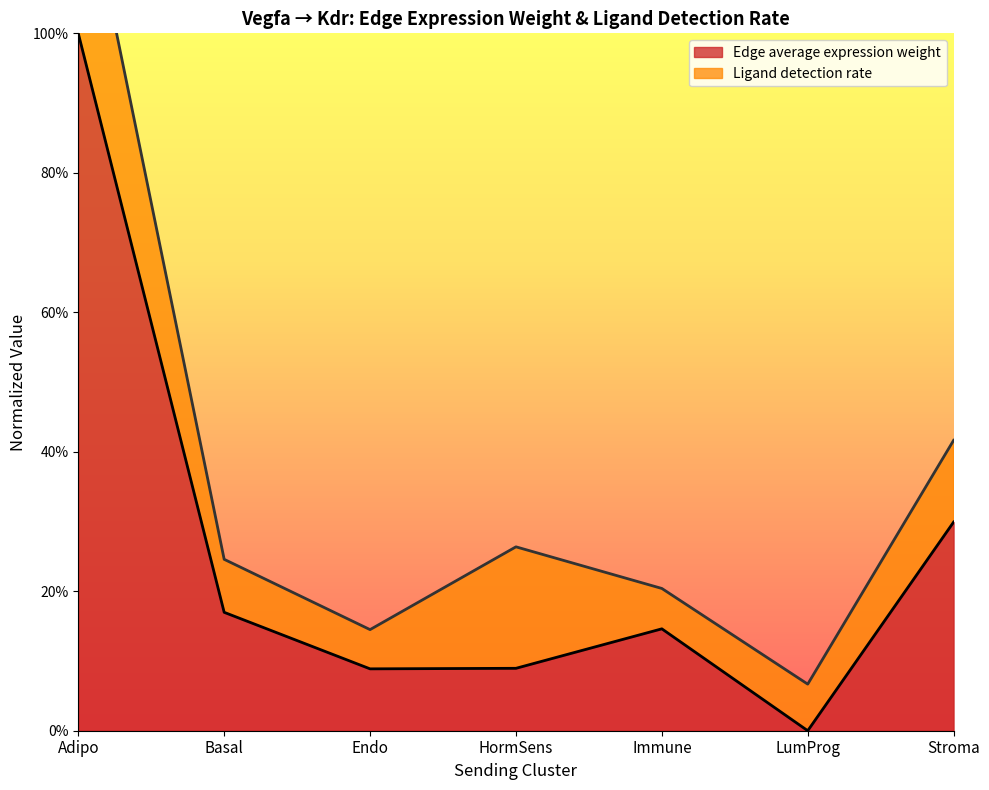

How many values are above zero?

6